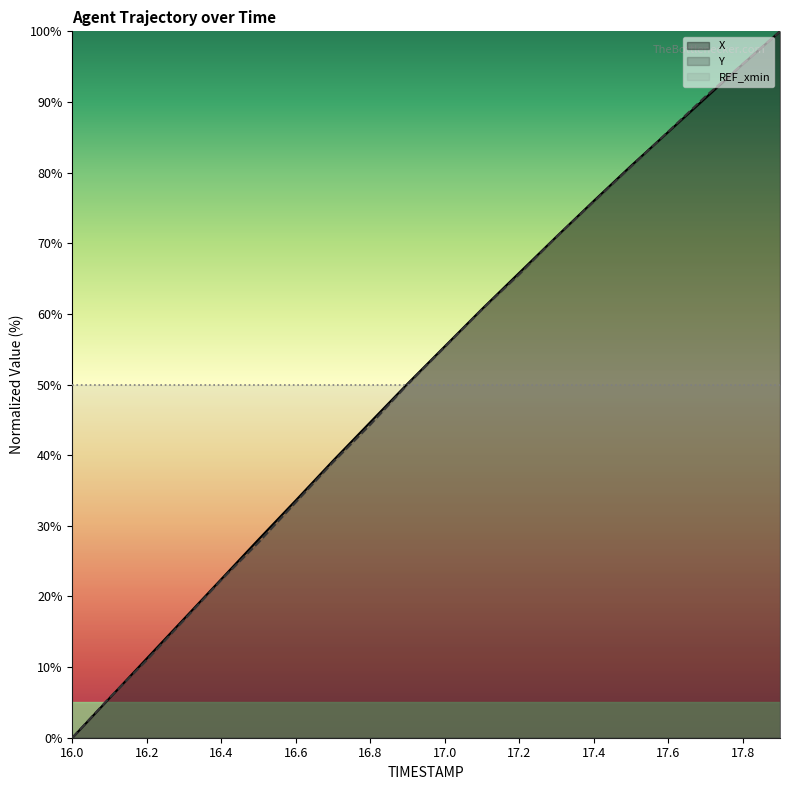

At which label does X first exceed 55?

17.0